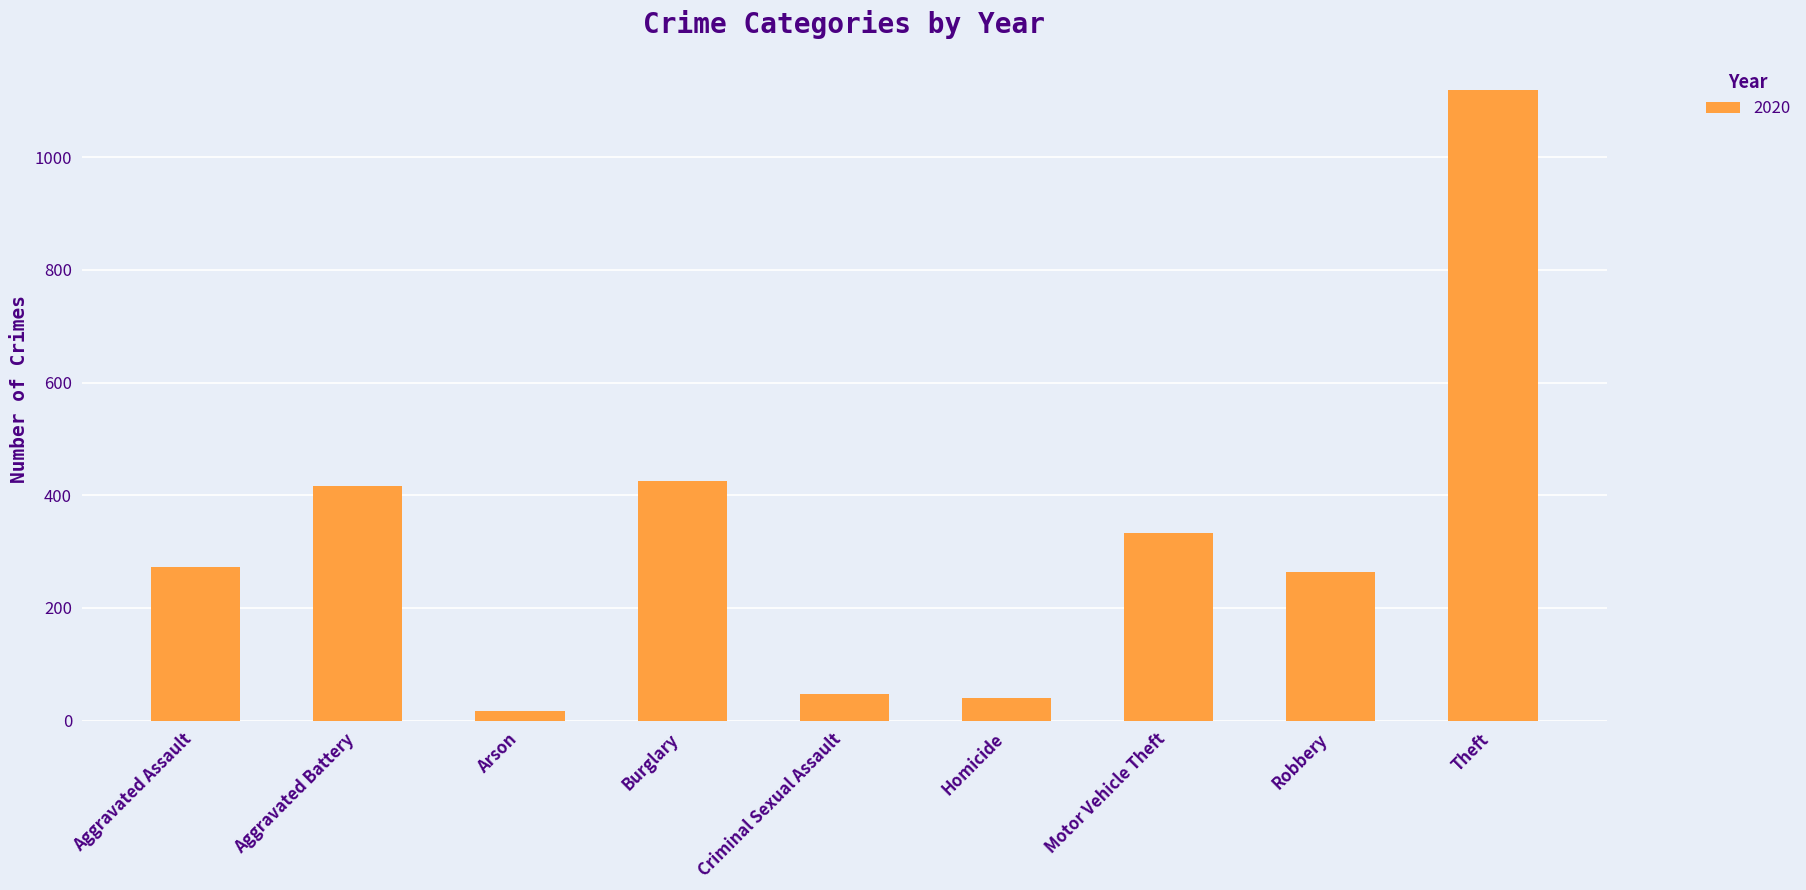

Read the value at Homicide.

41